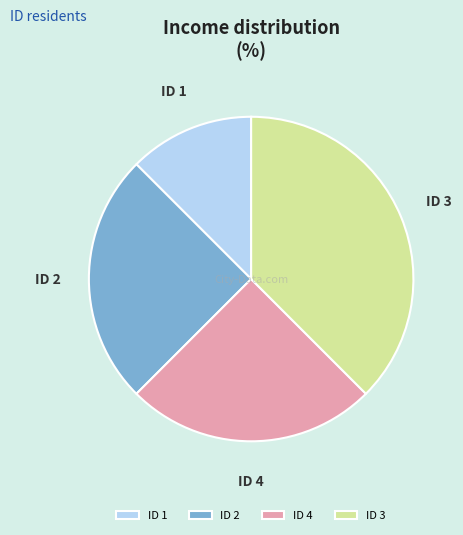

Do ID 1 and ID 2 together represent more than half of the pie?

No